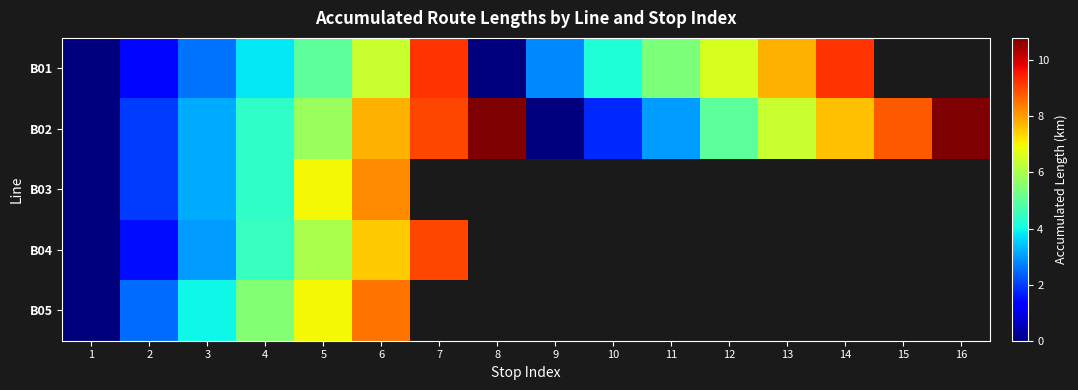

What is the highest value of the B03 series?

8.2